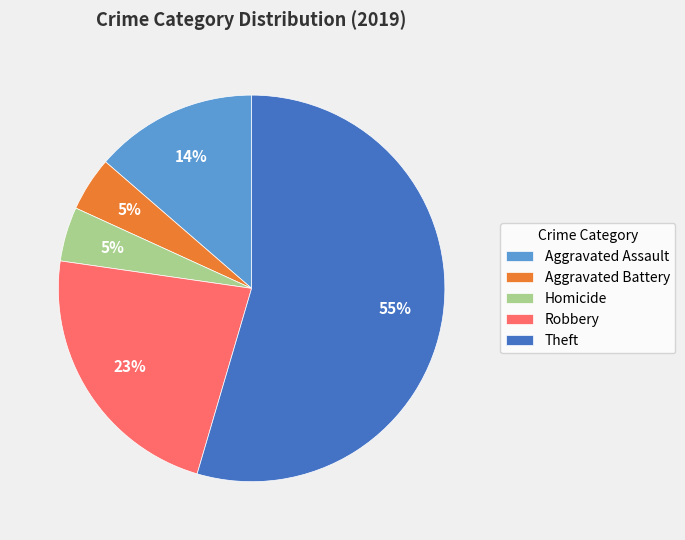

Which category has the biggest portion of the pie?

Theft